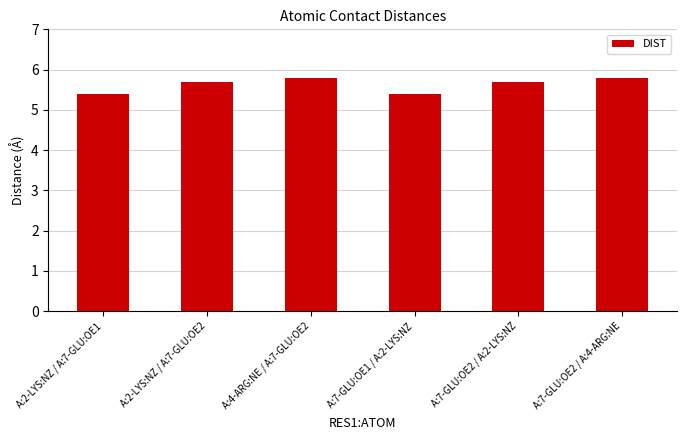

What is the difference between the maximum and minimum values?

0.4